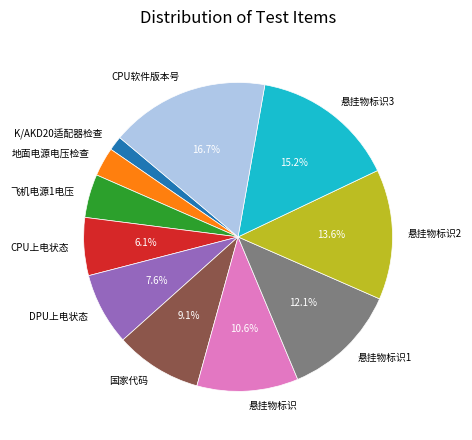

The 国家代码 slice represents 9% of the pie. True or false?

True